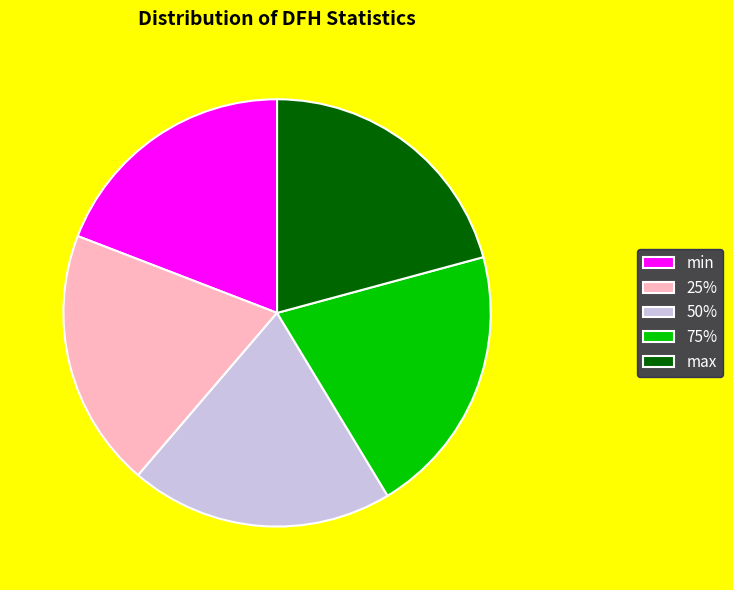

Do min and 75% together represent more than half of the pie?

No